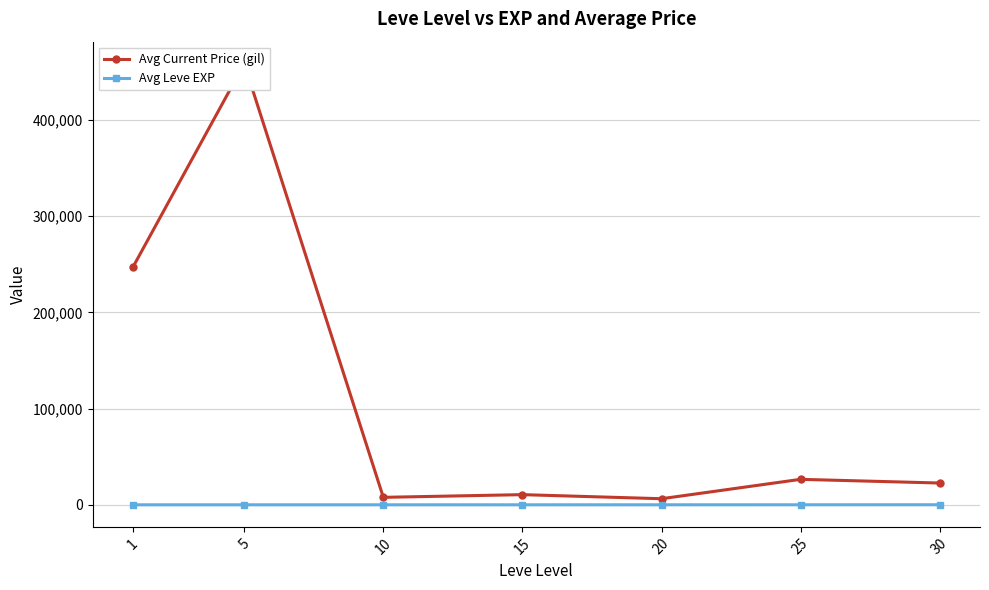

True or false: Avg Leve EXP has more than 0 points higher than both neighbors.

False